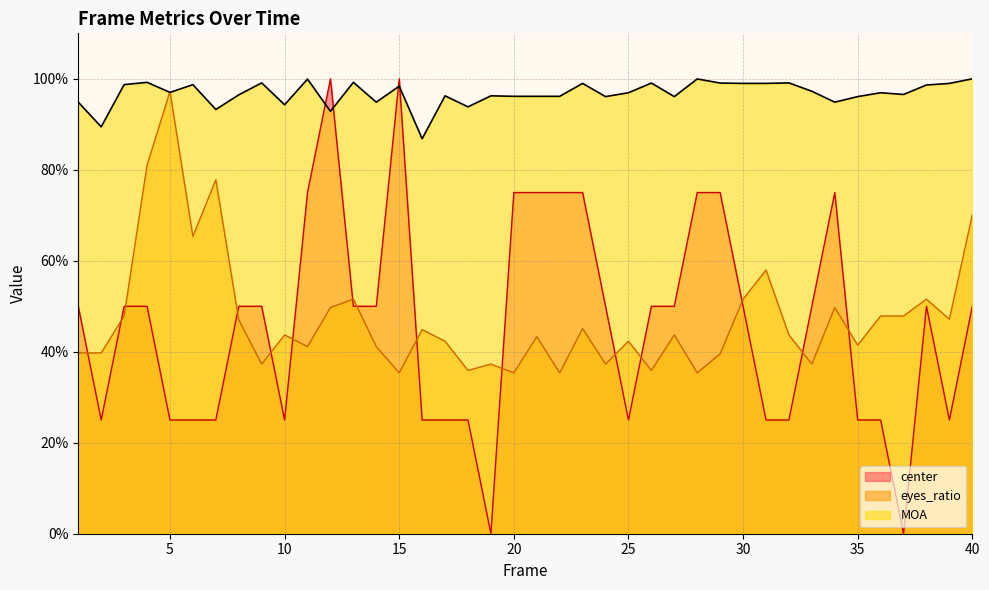

How many lines are shown in the chart?

3